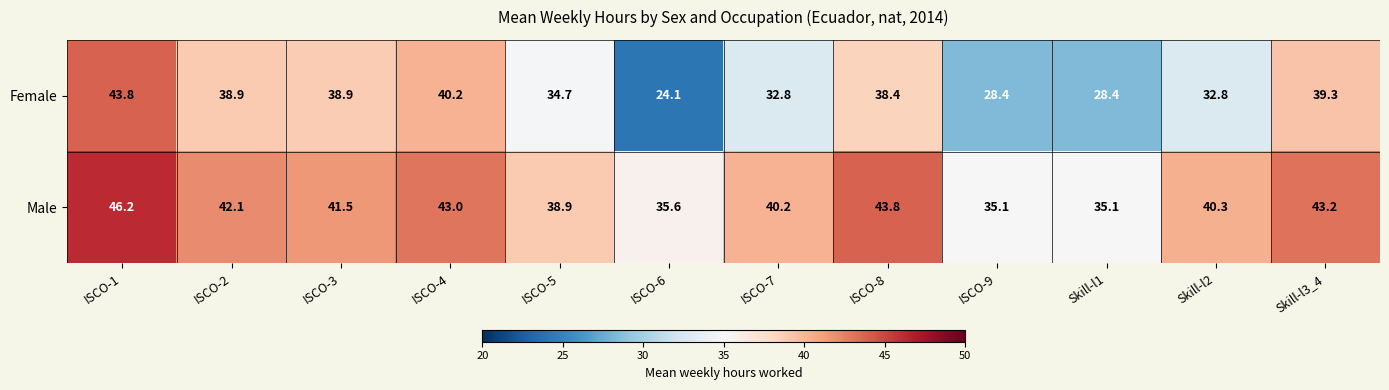

Reading left to right, what are all the values shown in this chart?

Female: ISCO-1=43.8	ISCO-2=38.9	ISCO-3=38.9	ISCO-4=40.2	ISCO-5=34.7	ISCO-6=24.1	ISCO-7=32.8	ISCO-8=38.4	ISCO-9=28.4	Skill-l1=28.4	Skill-l2=32.8	Skill-l3_4=39.3
Male: ISCO-1=46.2	ISCO-2=42.1	ISCO-3=41.5	ISCO-4=43.0	ISCO-5=38.9	ISCO-6=35.6	ISCO-7=40.2	ISCO-8=43.8	ISCO-9=35.1	Skill-l1=35.1	Skill-l2=40.3	Skill-l3_4=43.2